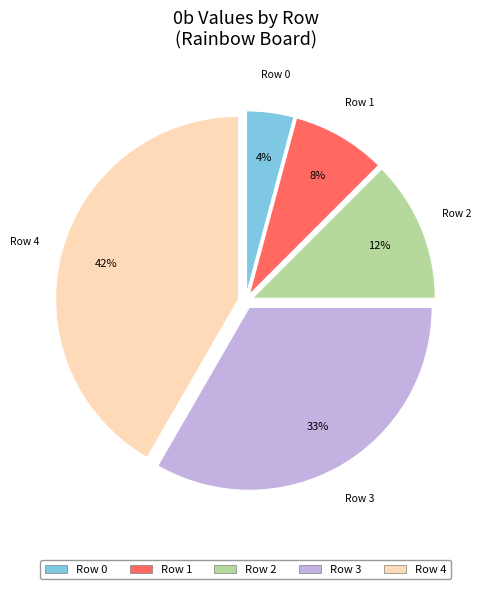

Is it true that Row 1 is 1% of the pie?

False